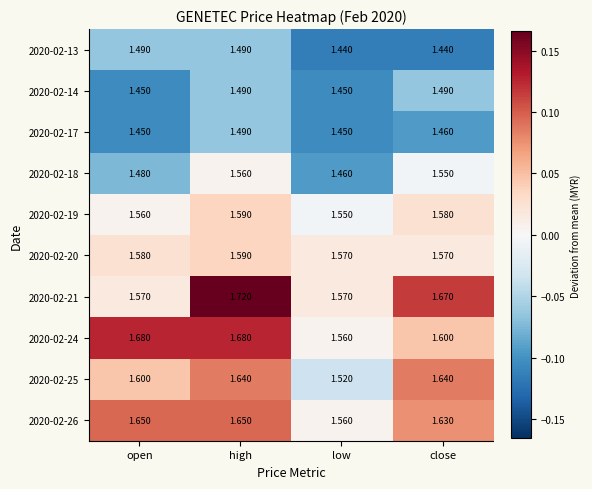

Where is 2020-02-26 nearest to the value 1?

low